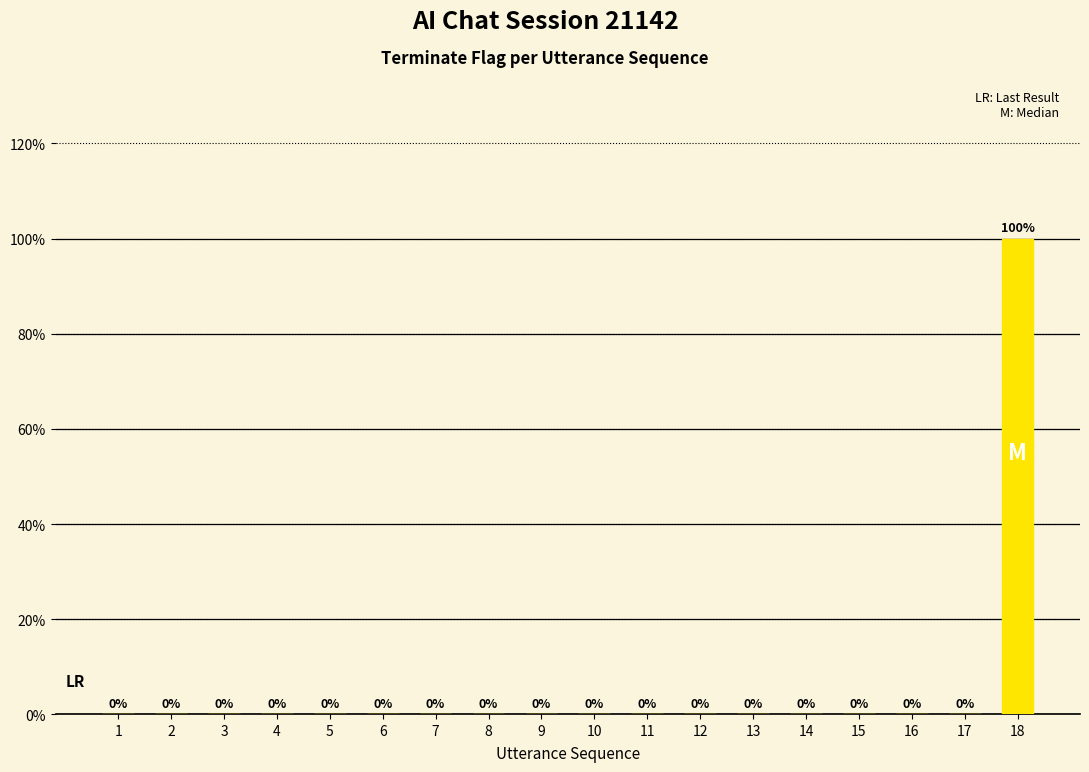

Are the bars horizontal?

No